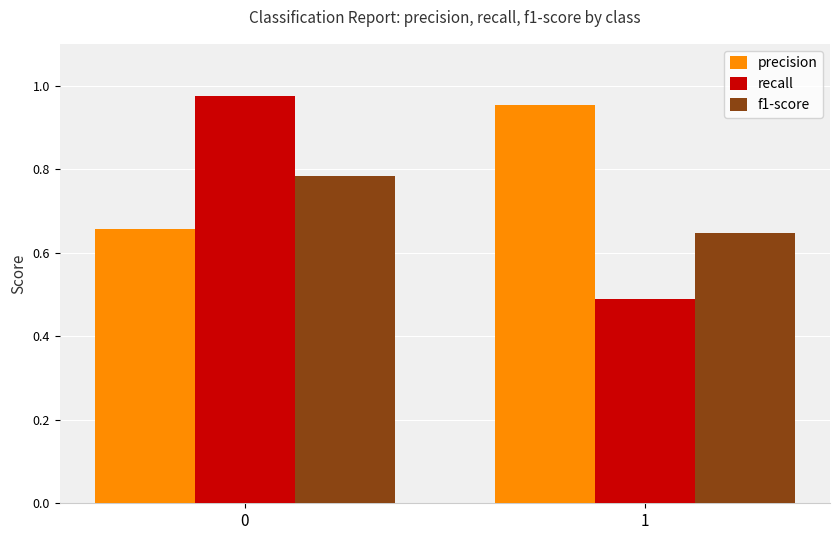

What is the difference between the precision values at 1 and 0?

0.3